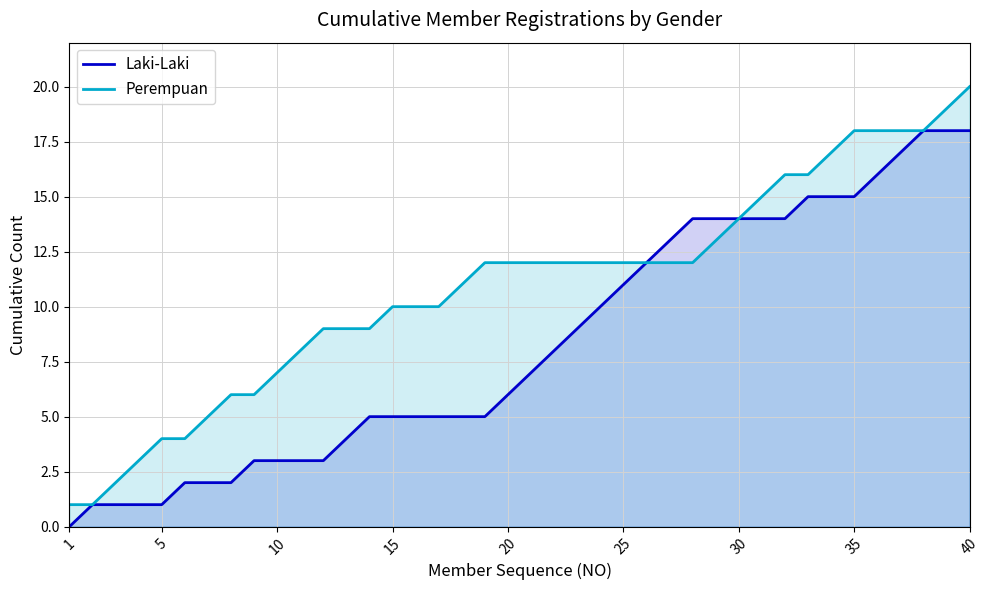

Reading right to left, extract all data points from this chart.

Laki-Laki: 18	18	18	17	16	15	15	15	14	14	14	14	14	13	12	11	10	9	8	7	6	5	5	5	5	5	5	4	3	3	3	3	2	2	2	1	1	1	1	0
Perempuan: 20	19	18	18	18	18	17	16	16	15	14	13	12	12	12	12	12	12	12	12	12	12	11	10	10	10	9	9	9	8	7	6	6	5	4	4	3	2	1	1